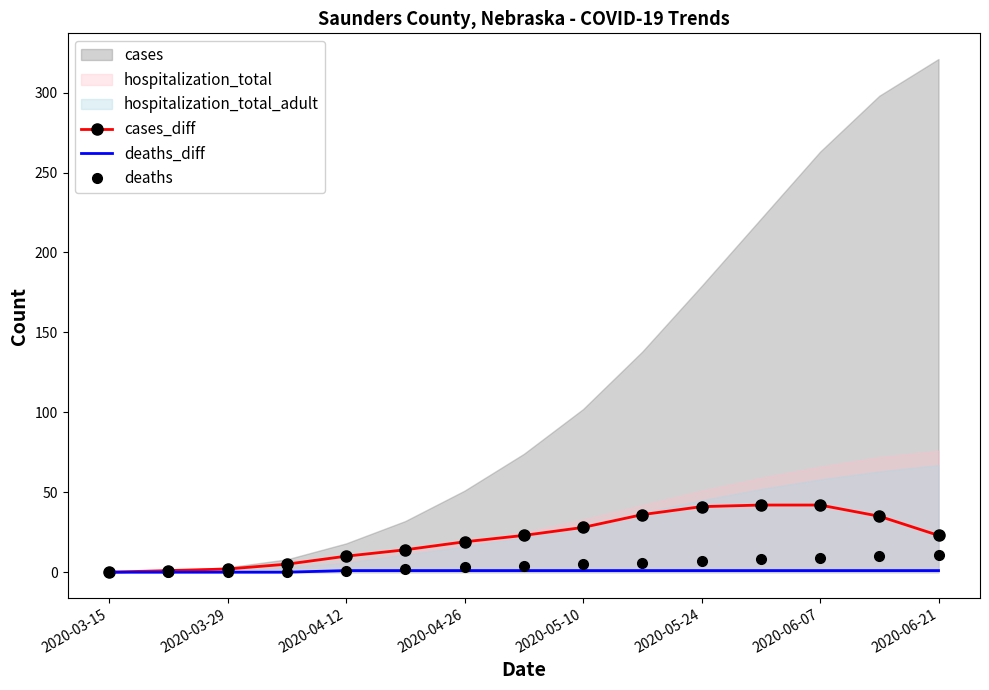

True or false: cases_diff has a value of 41 at 2020-05-24.

True